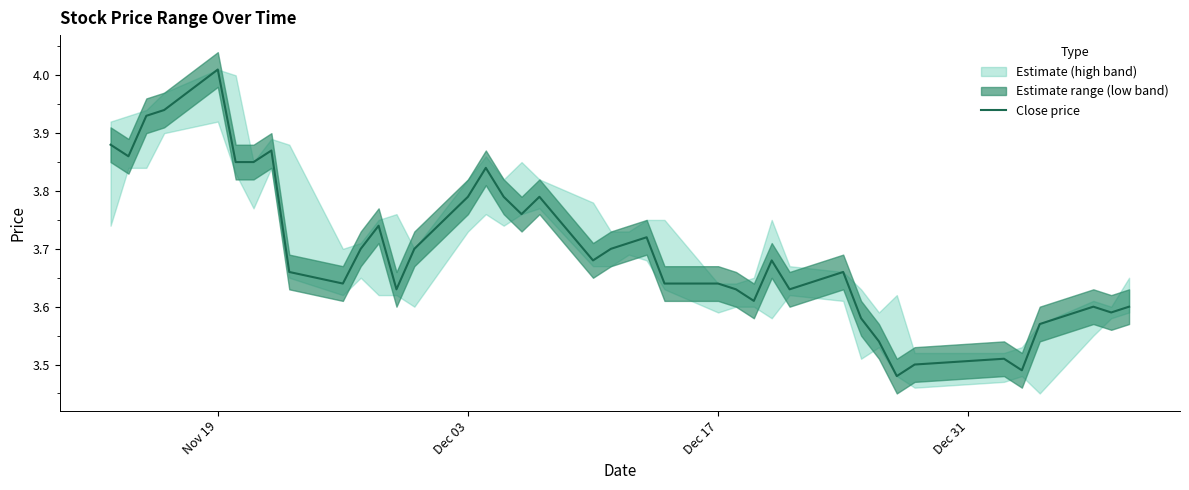

The value at Nov 19 is 3.9. True or false?

True